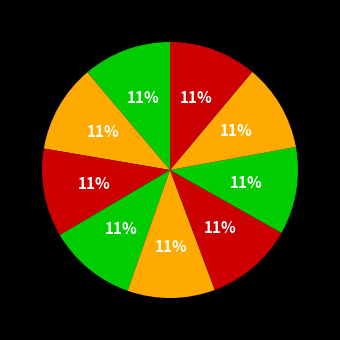

Count the number of slices in the pie.

9